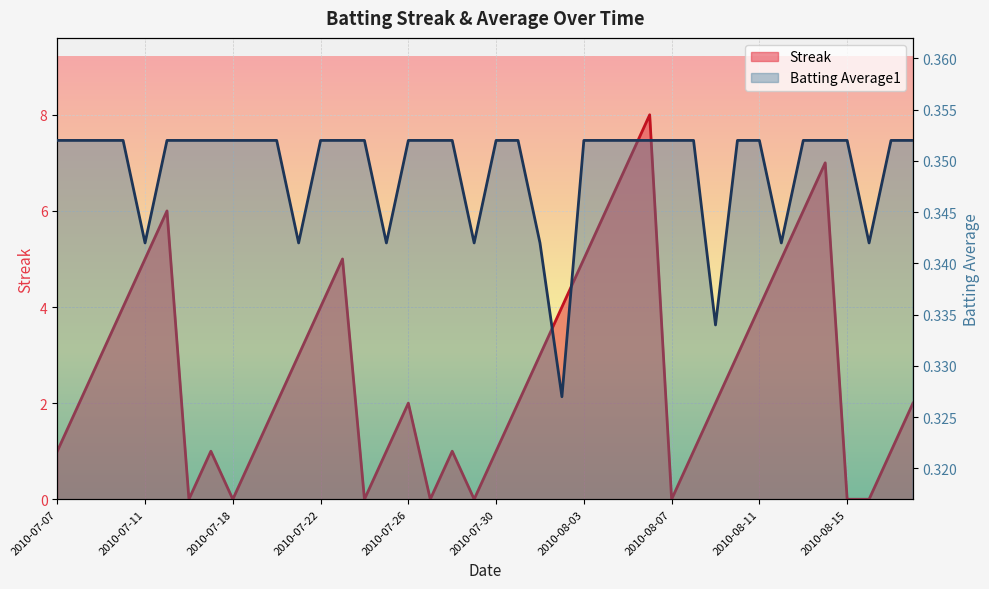

At which category does Streak reach its first local peak?

2010-07-15